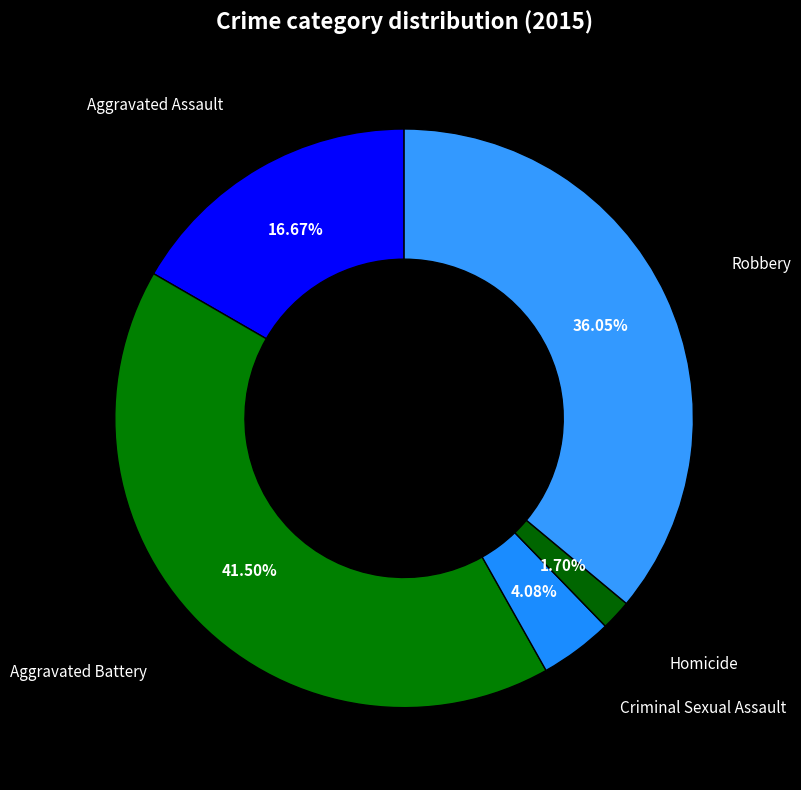

How many slices are in this pie chart?

5